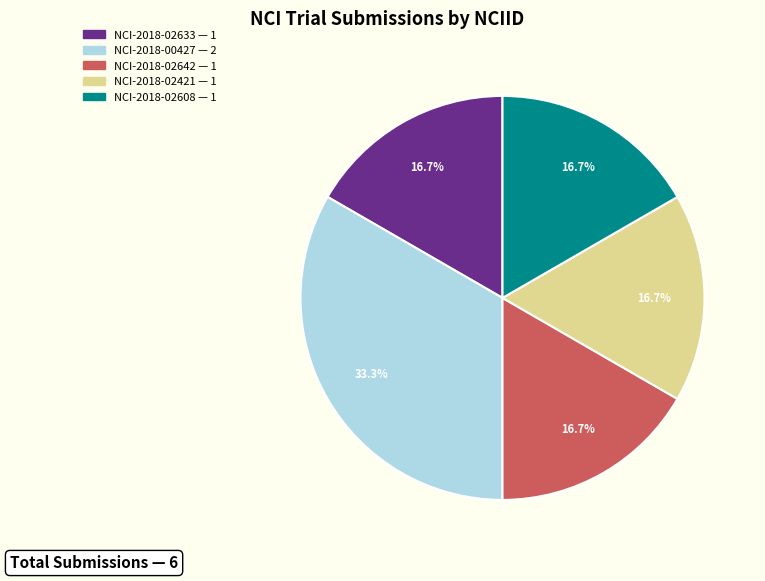

Does any single category account for the majority?

No